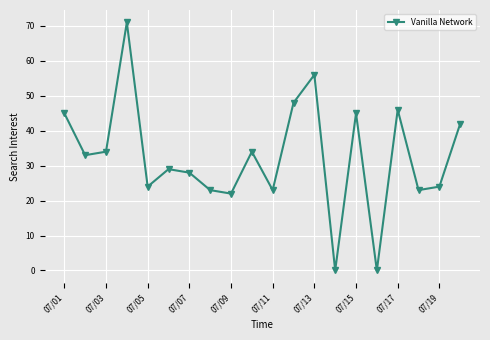

What is the value of the 15th point from the left?

45